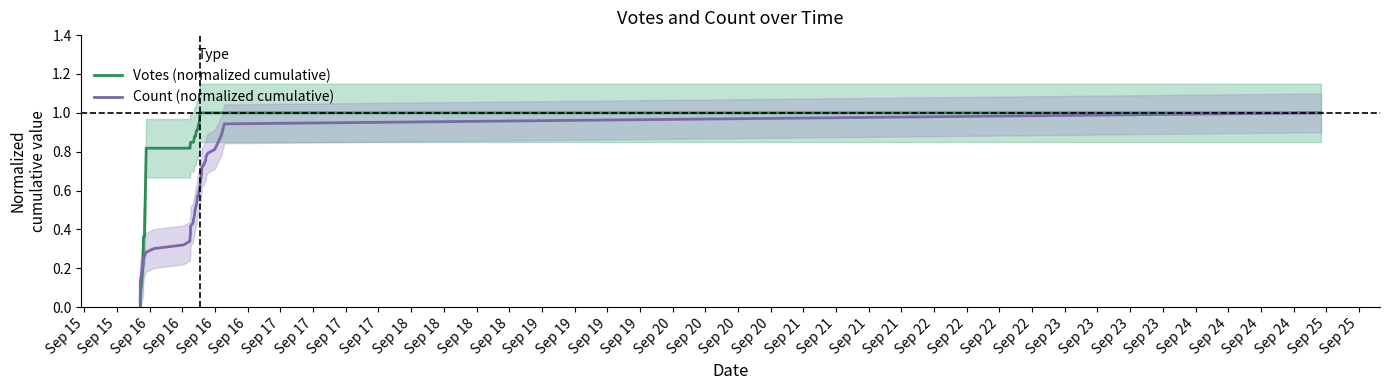

True or false: Count (normalized cumulative) and Votes (normalized cumulative) cross at least once.

True